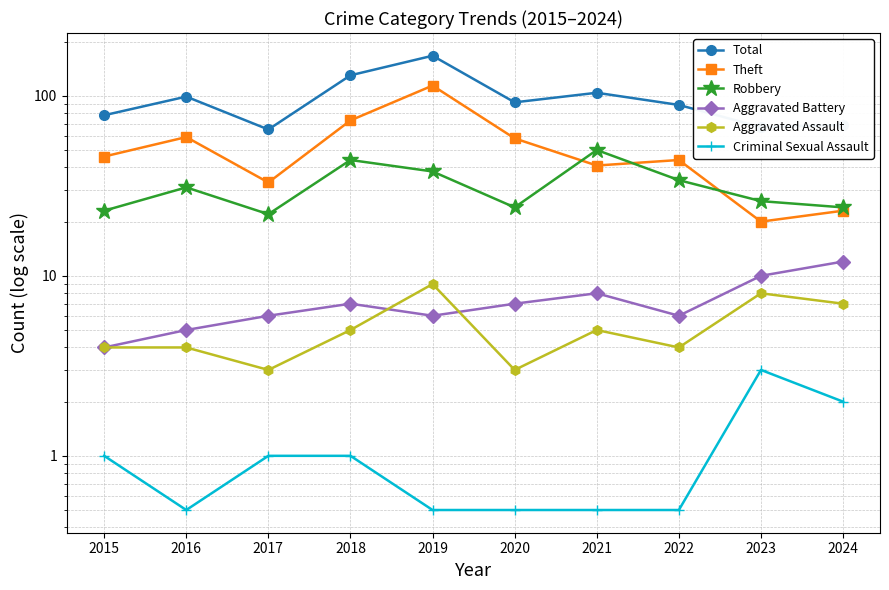

What is the average value of the Total series?

96.0